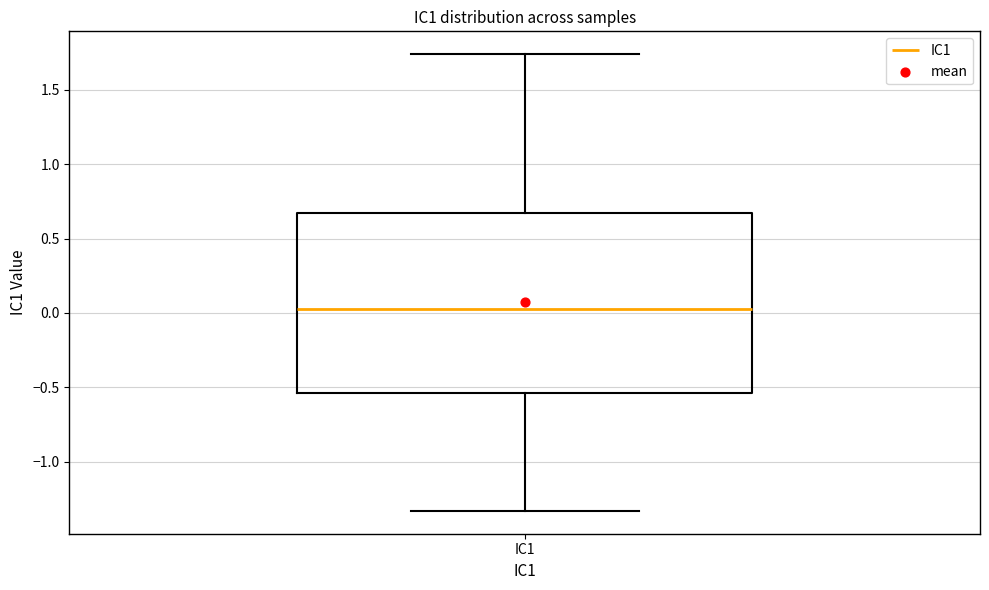

Transcribe this box plot: give where the median line is, the range the box spans, and where the two whiskers end, as read against the y-axis. The values are not printed on the chart, so give them approximately, as read against the axis.

median 0.05, box -0.55 to 0.65, whiskers -1.35 to 1.75